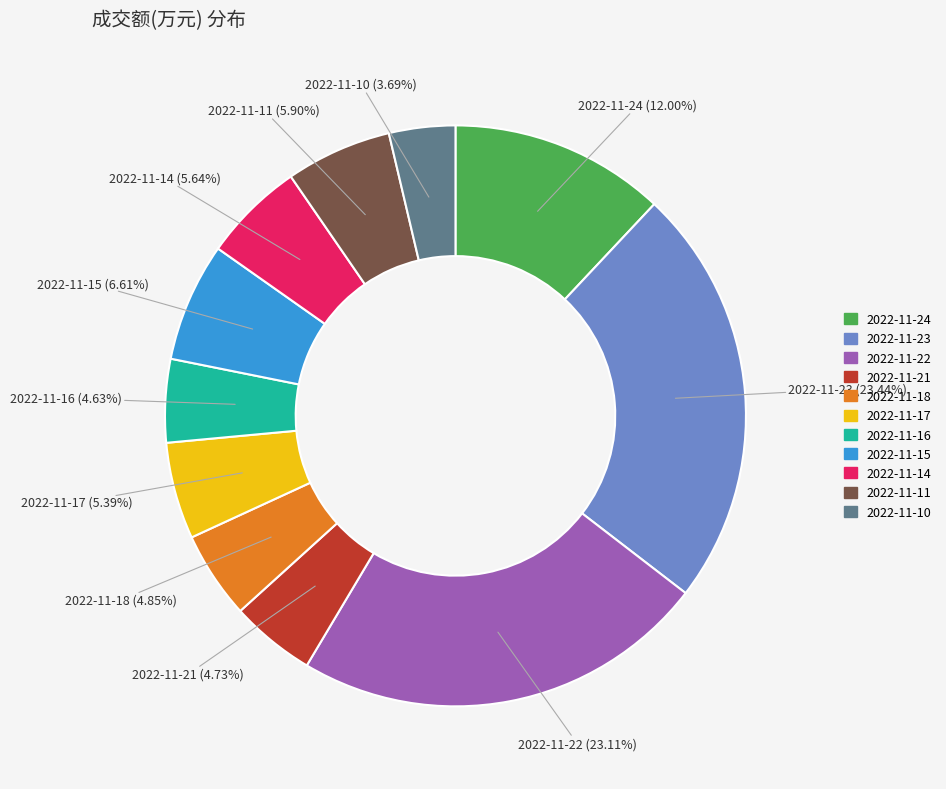

What percentage do 2022-11-10 and 2022-11-11 together represent?

9.6%